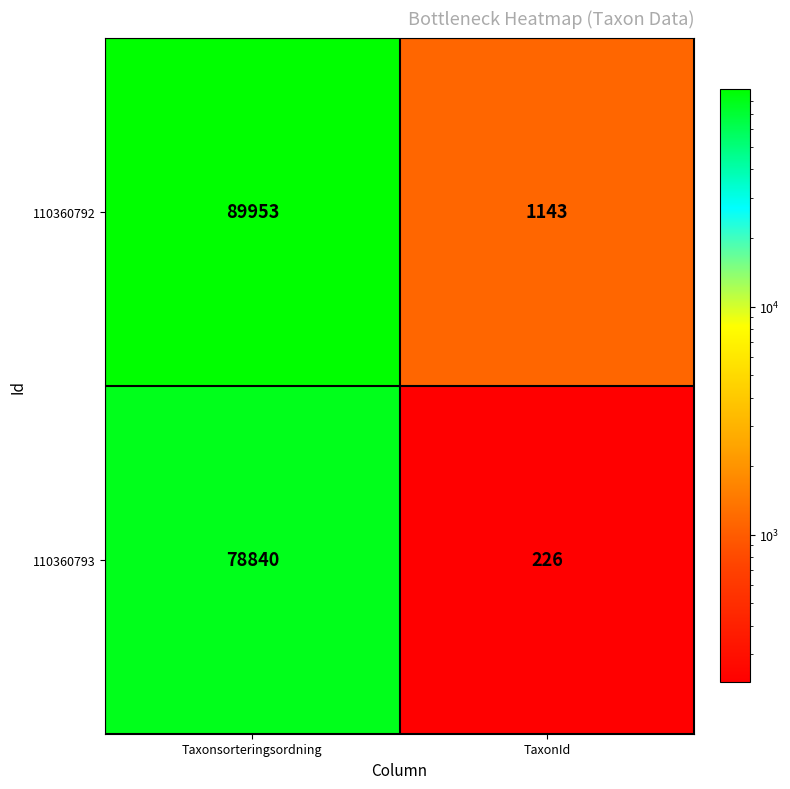

At which category is the sum across all series the highest?

Taxonsorteringsordning